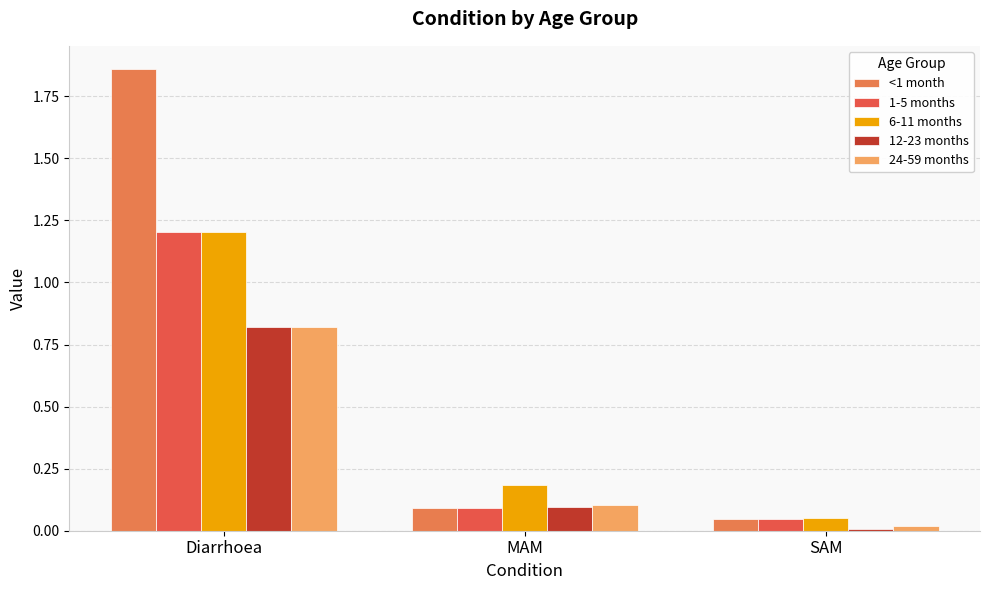

How many bars are there in each group?

5